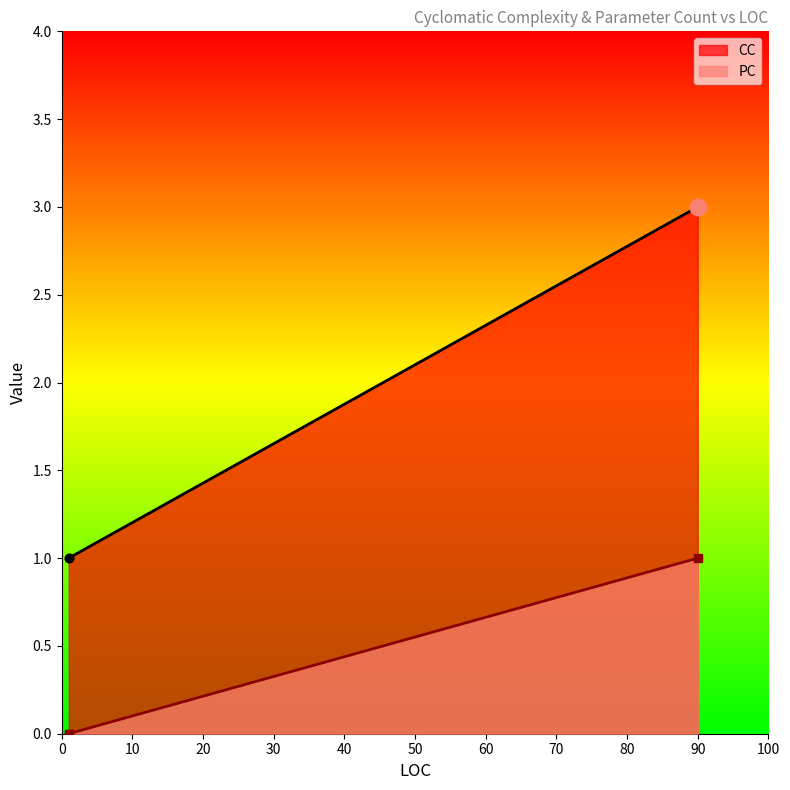

Count the CC values in the range 1 to 3.

3